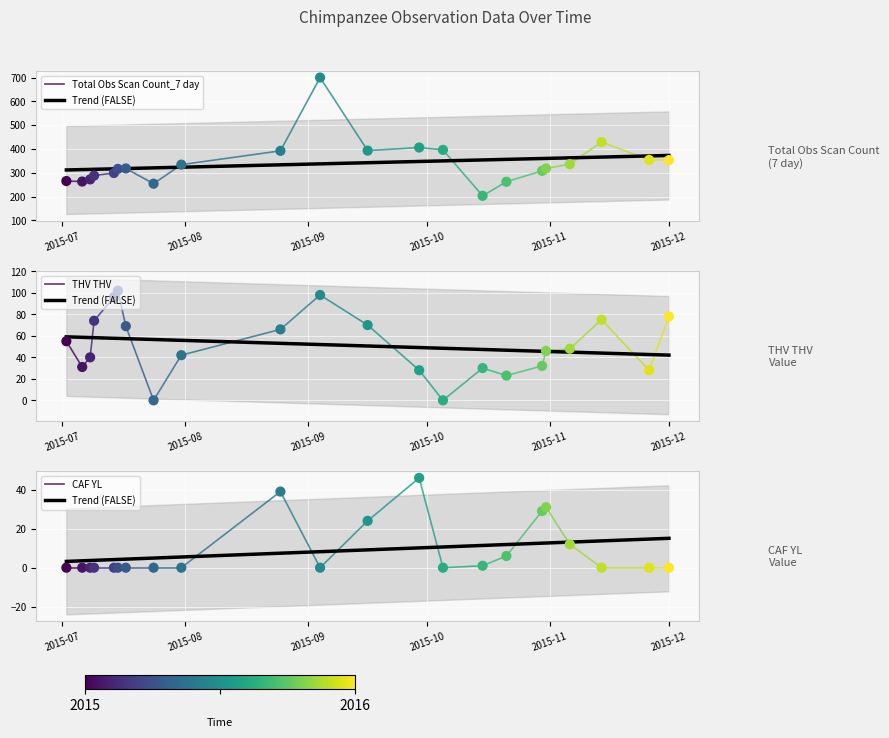

At how many categories does at least one series exceed 114?

22